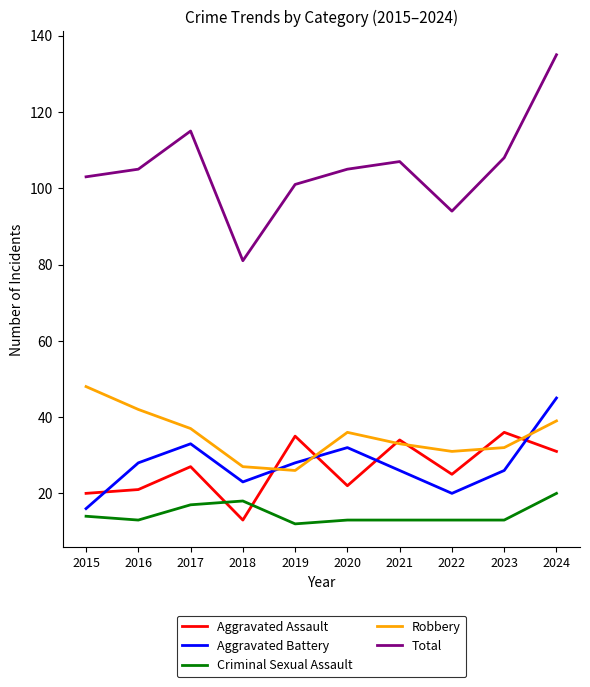

Which category has the lowest value in the Aggravated Assault series?

2018